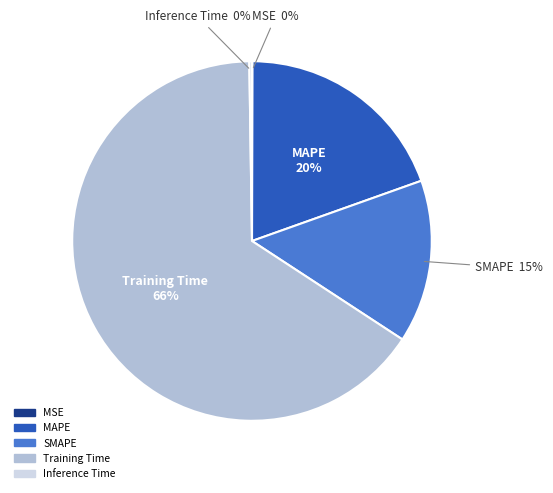

Combined, do MAPE and SMAPE account for over 50%?

No